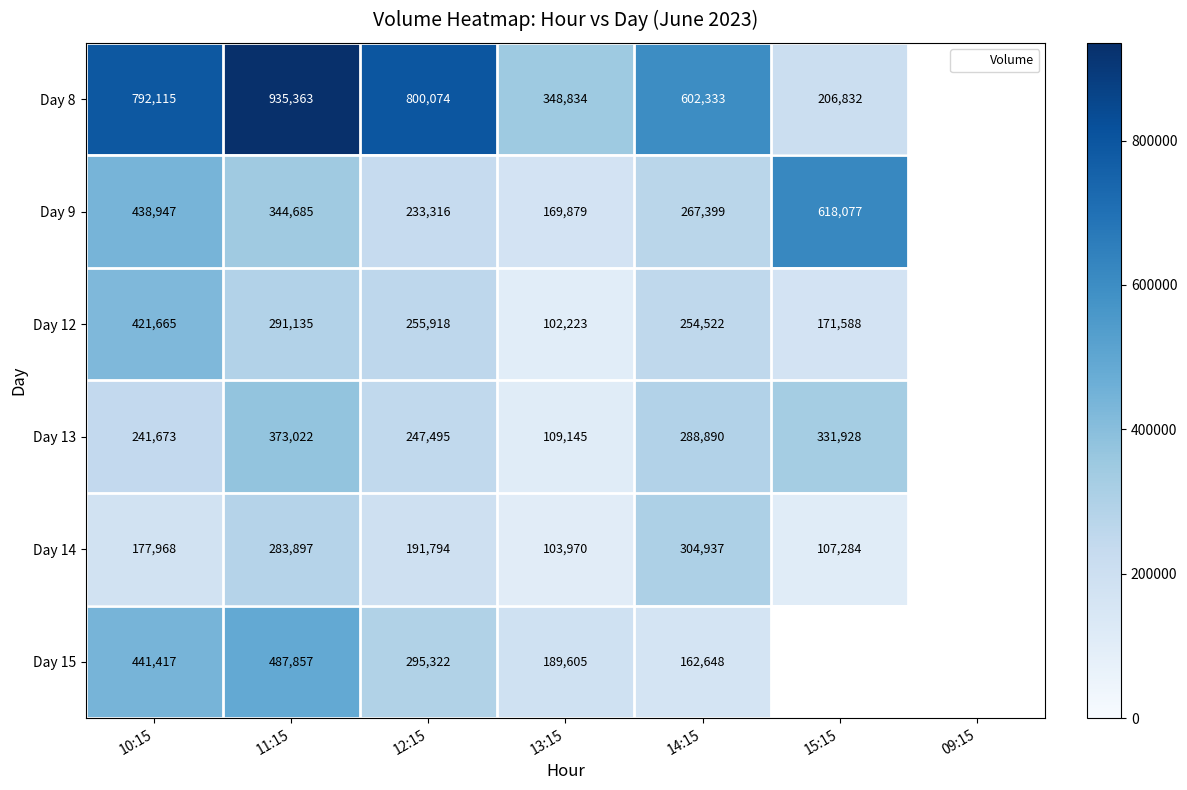

The value of Day 15 at 11:15 is 812751.9. True or false?

False